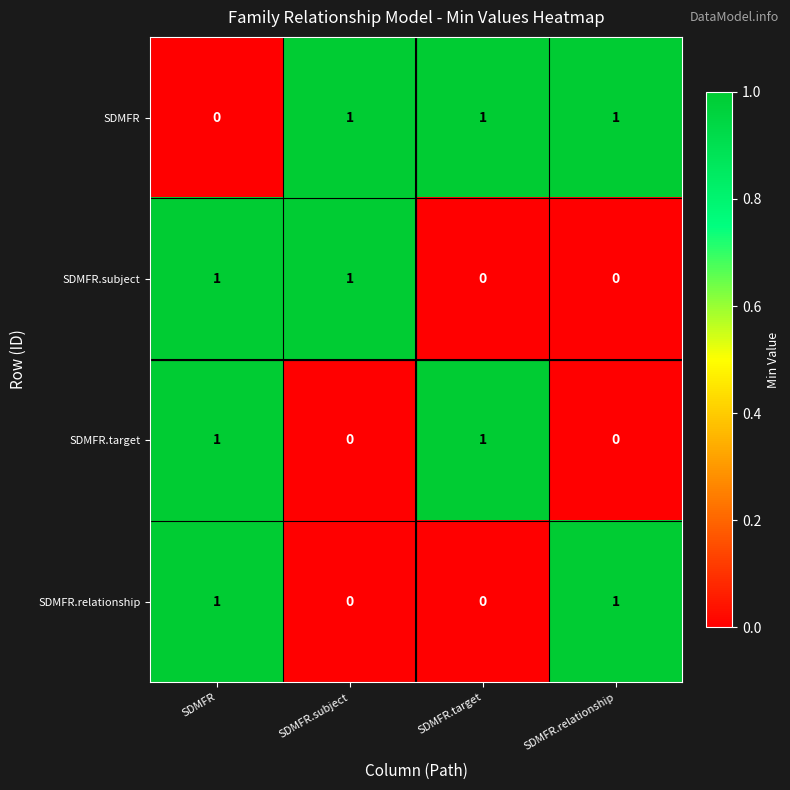

True or false: SDMFR.subject has a value of -1 at SDMFR.target.

False